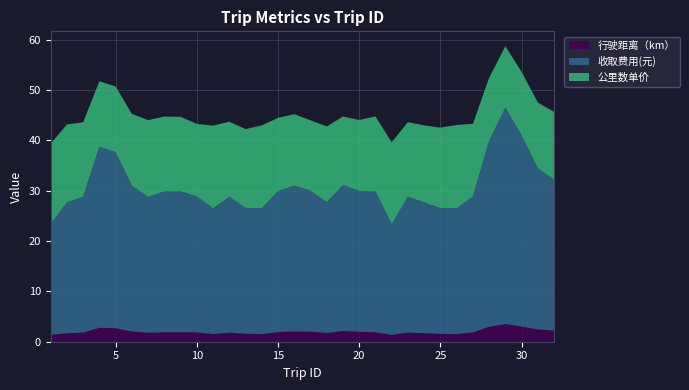

Reading left to right, list all the values displayed in this chart.

行驶距离（km）: 1.4	1.7	1.8	2.8	2.7	2.0	1.8	1.9	1.9	1.9	1.5	1.8	1.6	1.5	1.9	2.0	2.0	1.7	2.1	2.0	1.9	1.4	1.8	1.7	1.6	1.5	1.9	3.0	3.5	3.0	2.4	2.2
收取费用(元): 22.0	26.0	27.0	36.0	35.0	29.0	27.0	28.0	28.0	27.0	25.0	27.0	25.0	25.0	28.0	29.0	28.0	26.0	29.0	28.0	28.0	22.0	27.0	26.0	25.0	25.0	27.0	37.0	43.0	38.0	32.0	30.0
公里数单价: 16.0	15.5	14.8	13.0	13.0	14.3	15.3	14.9	14.8	14.4	16.4	14.9	15.7	16.5	14.6	14.2	14.0	15.1	13.6	14.1	14.9	16.3	14.8	15.3	16.0	16.6	14.4	12.5	12.2	12.6	13.1	13.5